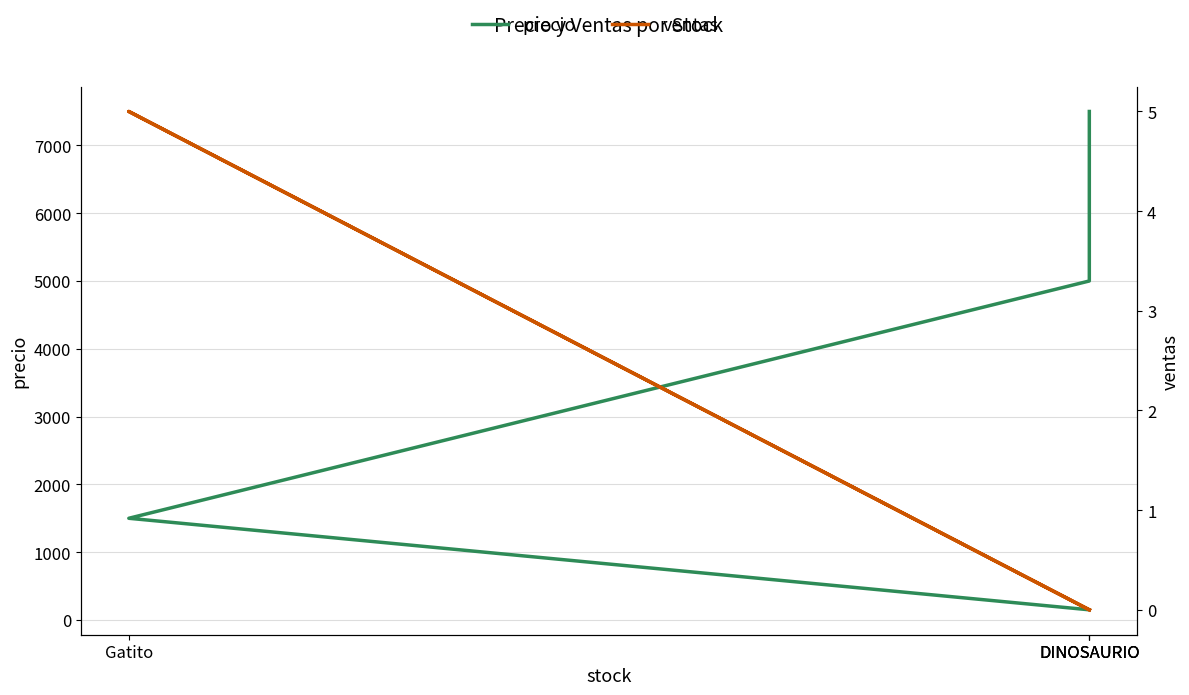

At how many categories does at least one series exceed 5676?

1